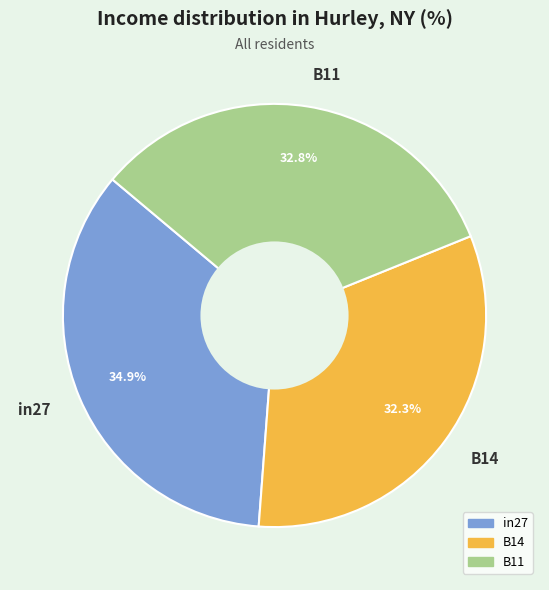

The B11 slice represents 46% of the pie. True or false?

False